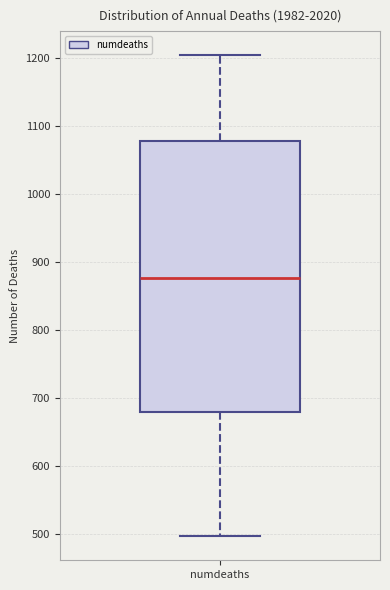

Transcribe this box plot: give where the median line is, the range the box spans, and where the two whiskers end, as read against the y-axis. The values are not printed on the chart, so give them approximately, as read against the axis.

median 880, box 680 to 1080, whiskers 500 to 1200